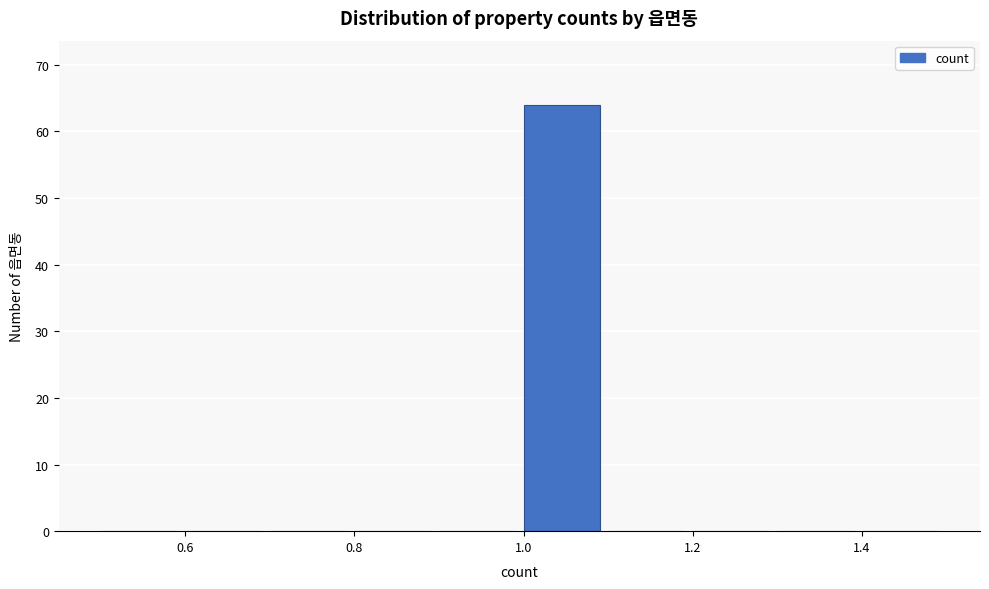

Which range on the x-axis has the tallest bar?

1.0 to 1.1